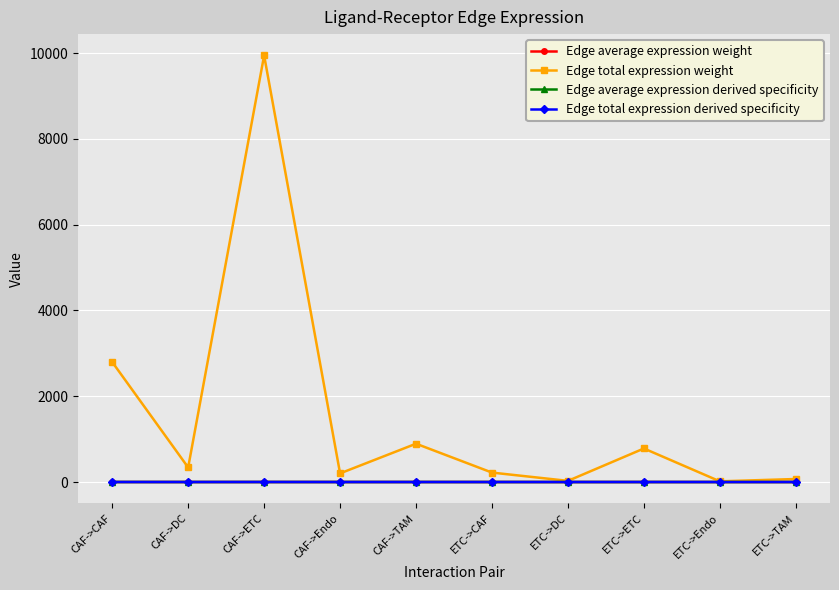

What is the difference between the highest and lowest values at CAF->CAF?

2798.1